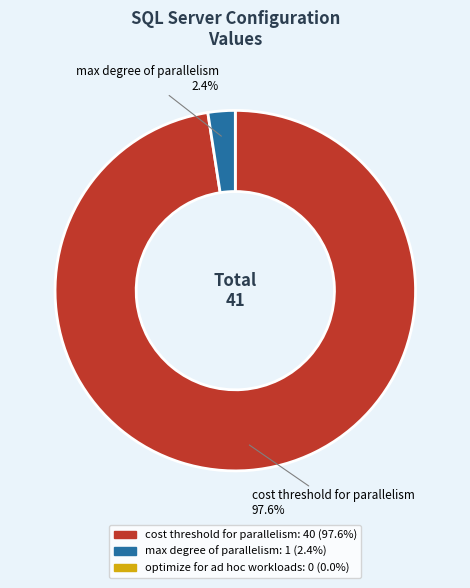

Is there any slice that represents more than half of the pie?

Yes